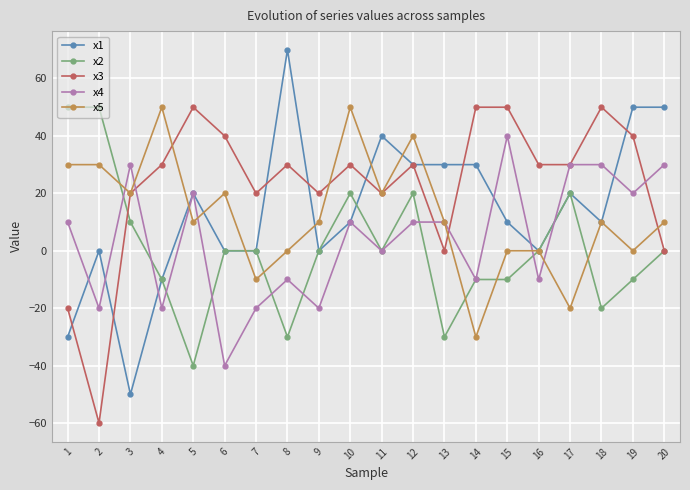

How many lines are shown in the chart?

5